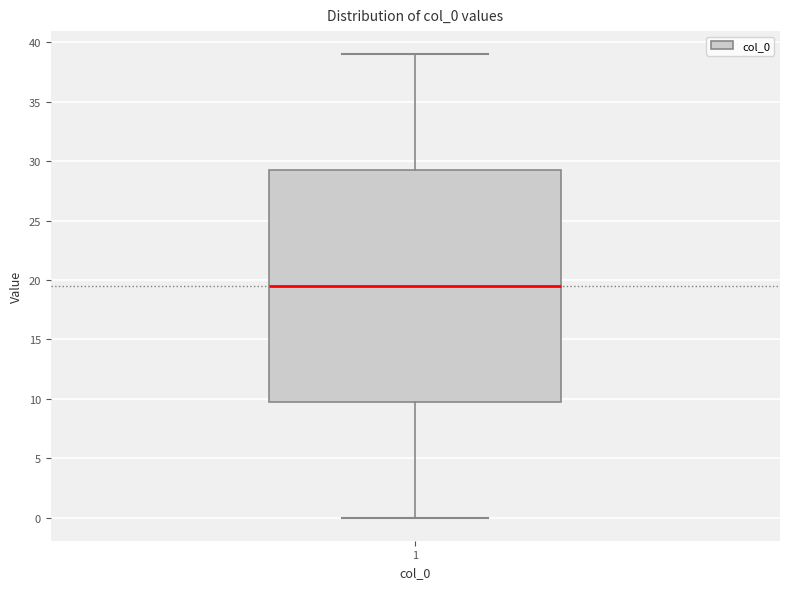

Transcribe this box plot: give where the median line is, the range the box spans, and where the two whiskers end, as read against the y-axis. The values are not printed on the chart, so give them approximately, as read against the axis.

median 19.5, box 10.0 to 29.5, whiskers 0.0 to 39.0